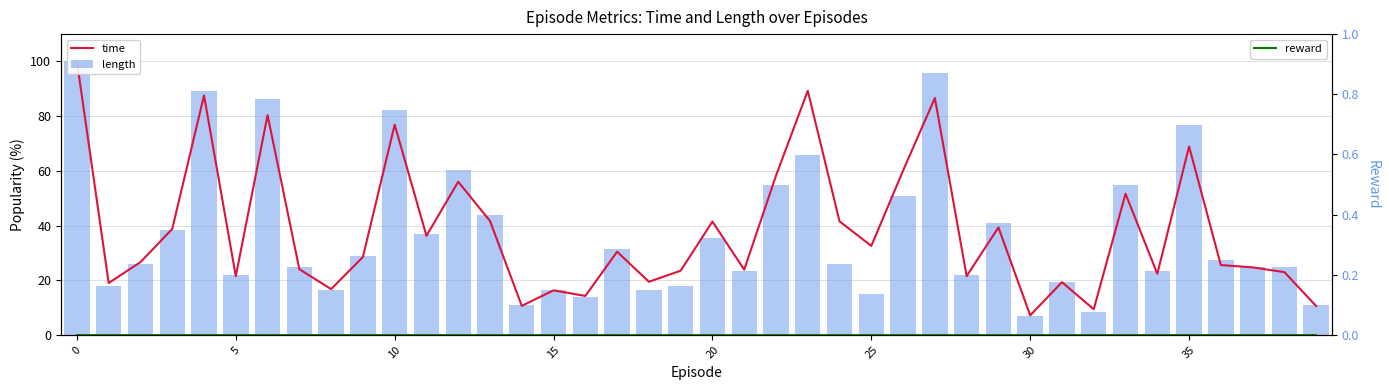

What is the total value across all series at 21?

47.1